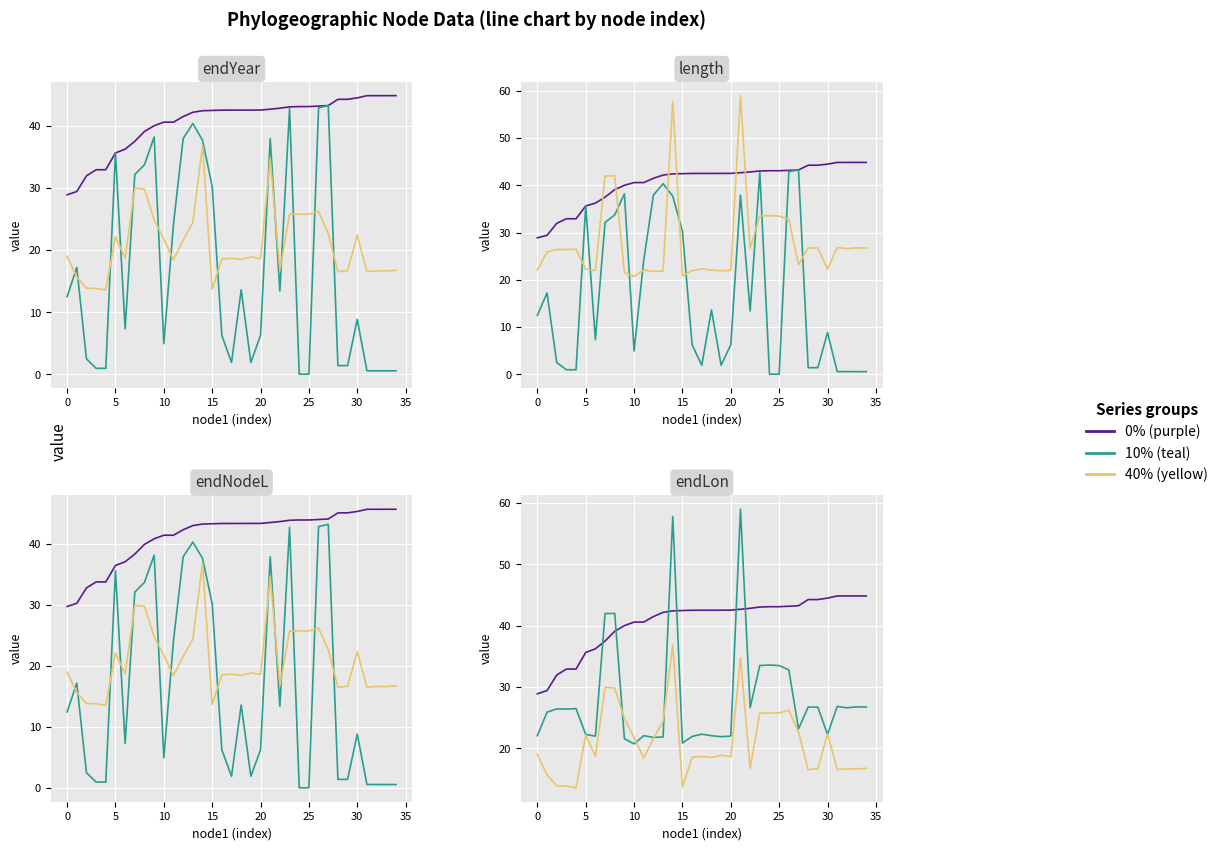

What is the greatest value displayed?

59.0